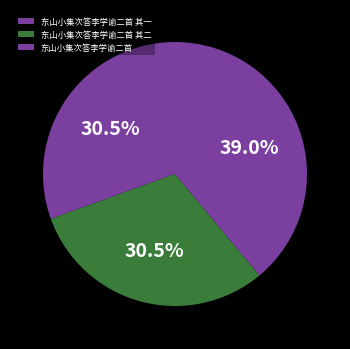

To the nearest percent, what is the difference between the largest and smallest slice percentages?

8%